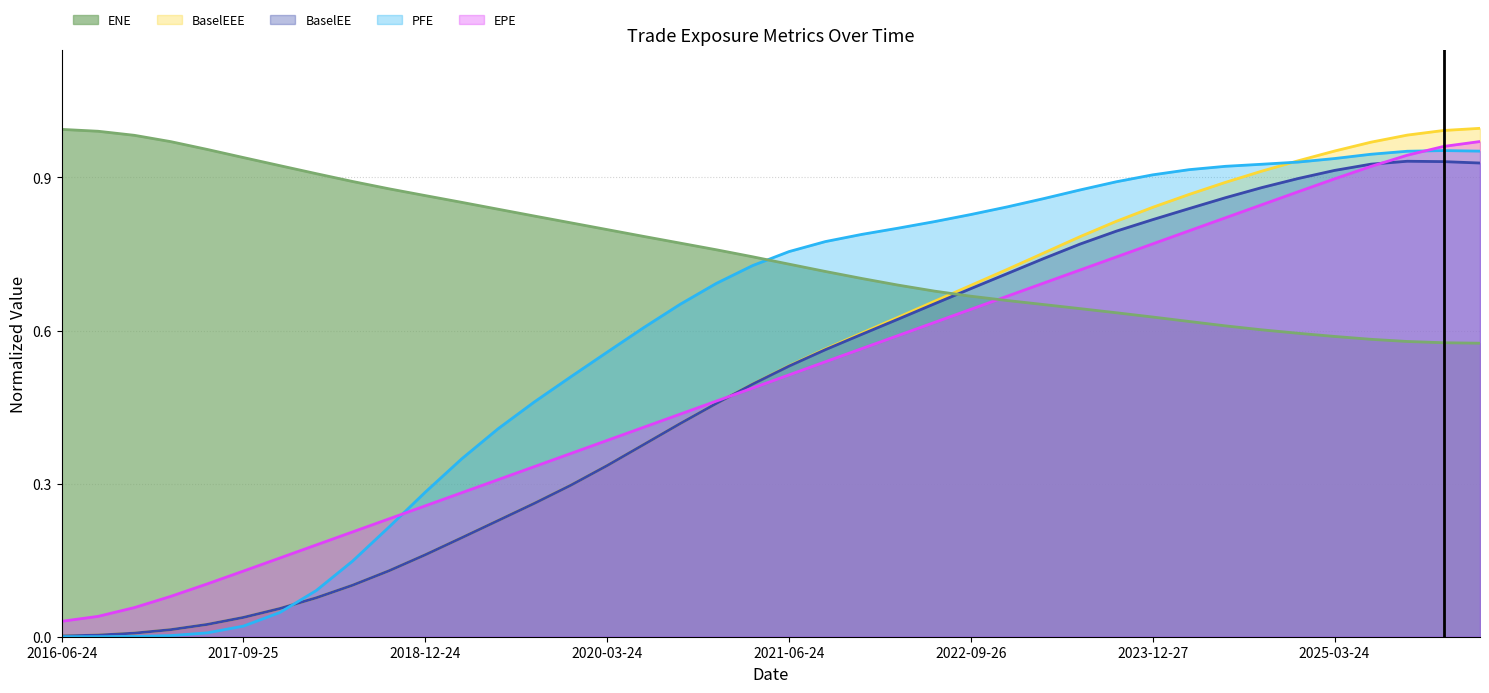

True or false: BaselEEE has more than 1 points higher than both neighbors.

False